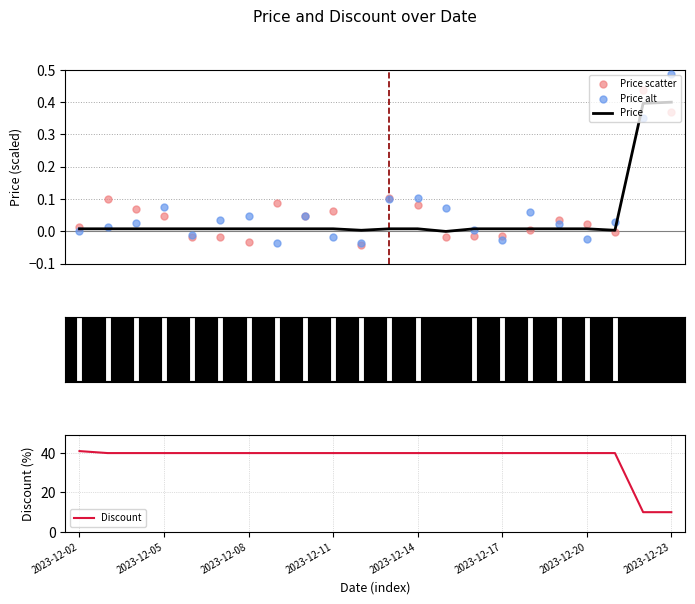

At how many categories does at least one series exceed 9?

22